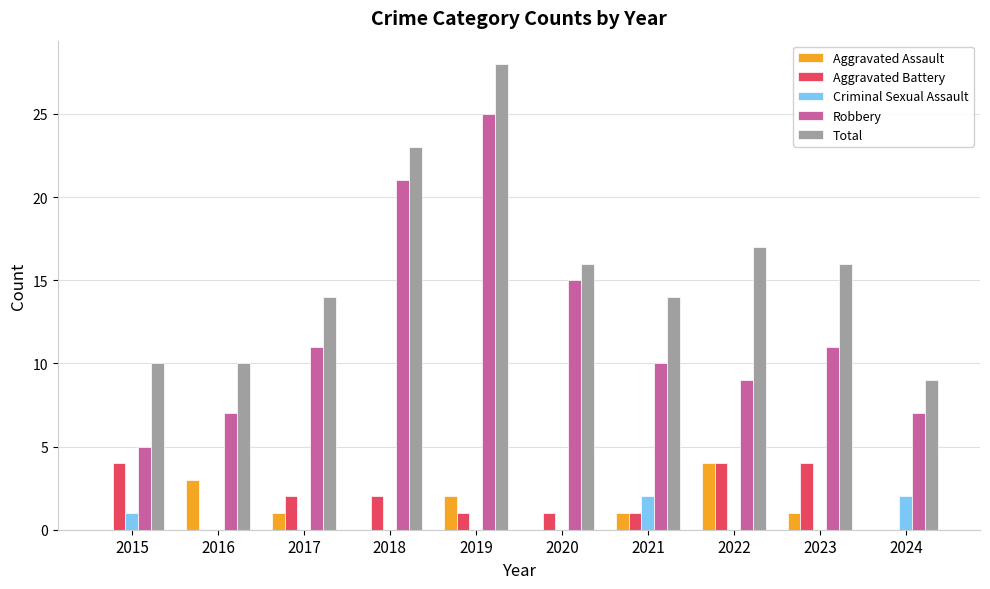

Is it true that Robbery equals 9 at 2022?

True